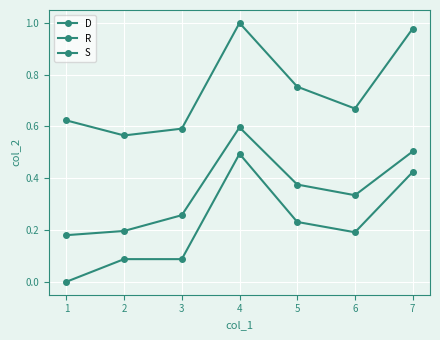

How many data points in D are less than 0?

1